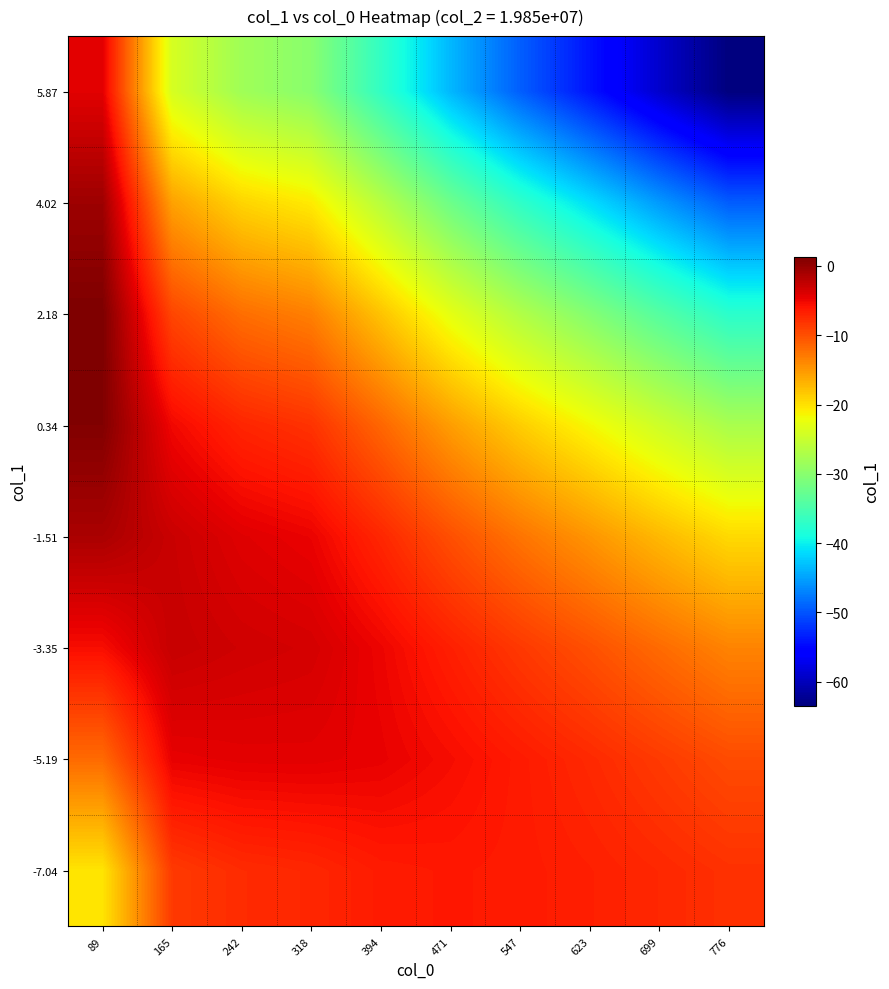

At which category does the chart reach its peak across all series?

89